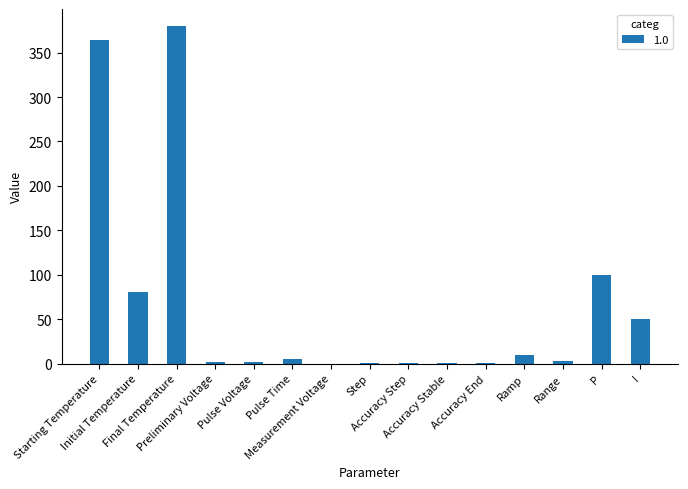

Which category has the highest value across all series?

Final Temperature